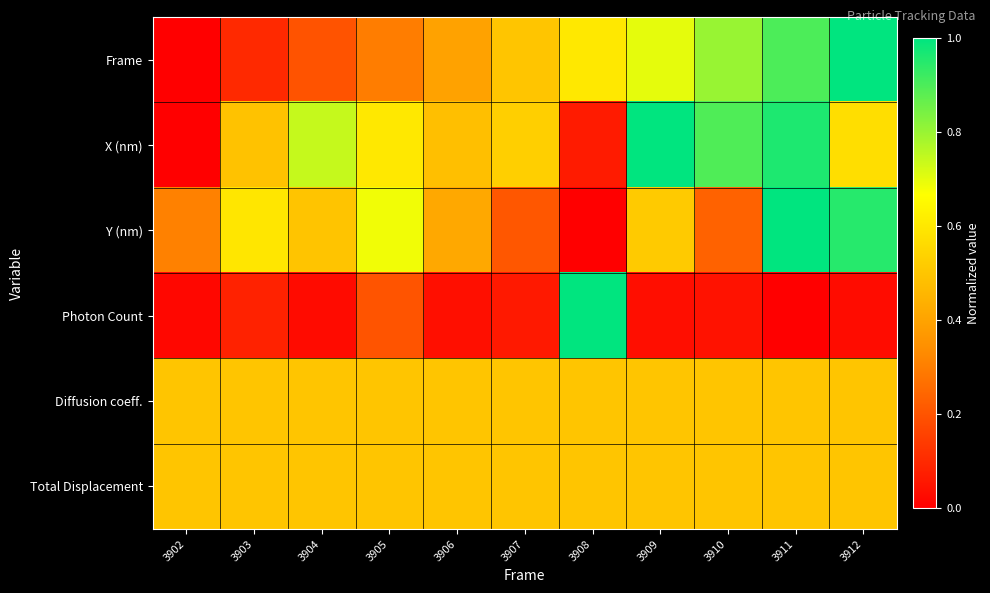

Reading left to right, list all the values displayed in this chart.

Frame: 3902=0.0	3903=0.1	3904=0.2	3905=0.3	3906=0.4	3907=0.5	3908=0.6	3909=0.7	3910=0.8	3911=0.9	3912=1.0
X (nm): 3902=0.0	3903=0.5	3904=0.7	3905=0.6	3906=0.5	3907=0.5	3908=0.1	3909=1.0	3910=0.9	3911=1.0	3912=0.6
Y (nm): 3902=0.3	3903=0.6	3904=0.5	3905=0.7	3906=0.4	3907=0.2	3908=0.0	3909=0.5	3910=0.2	3911=1.0	3912=0.9
Photon Count: 3902=0.0	3903=0.1	3904=0.0	3905=0.2	3906=0.0	3907=0.1	3908=1.0	3909=0.0	3910=0.0	3911=0.0	3912=0.0
Diffusion coeff.: 3902=0.5	3903=0.5	3904=0.5	3905=0.5	3906=0.5	3907=0.5	3908=0.5	3909=0.5	3910=0.5	3911=0.5	3912=0.5
Total Displacement: 3902=0.5	3903=0.5	3904=0.5	3905=0.5	3906=0.5	3907=0.5	3908=0.5	3909=0.5	3910=0.5	3911=0.5	3912=0.5